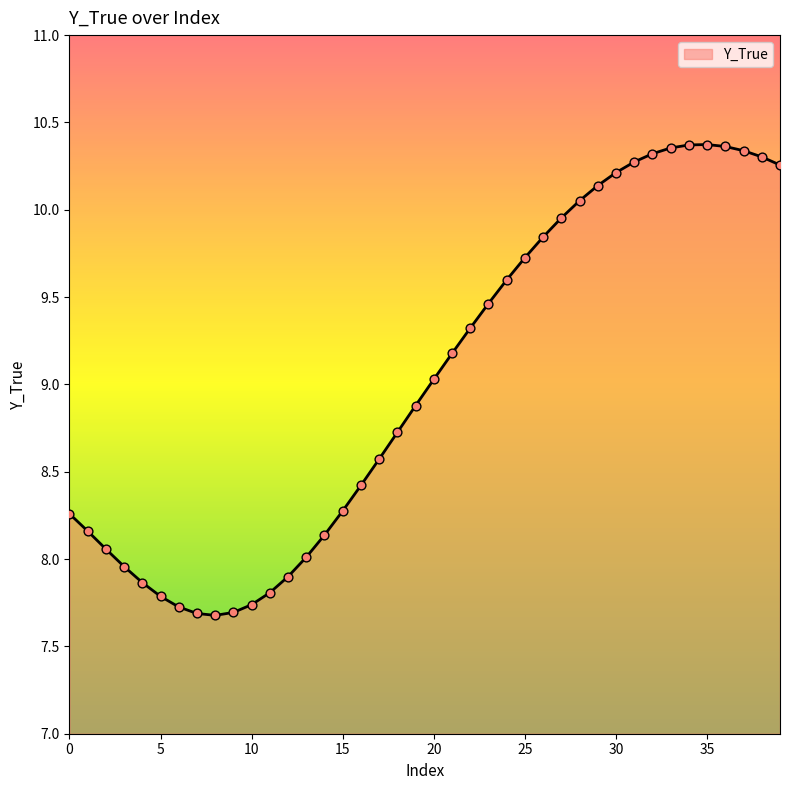

What is the difference between the maximum and minimum values?

2.7